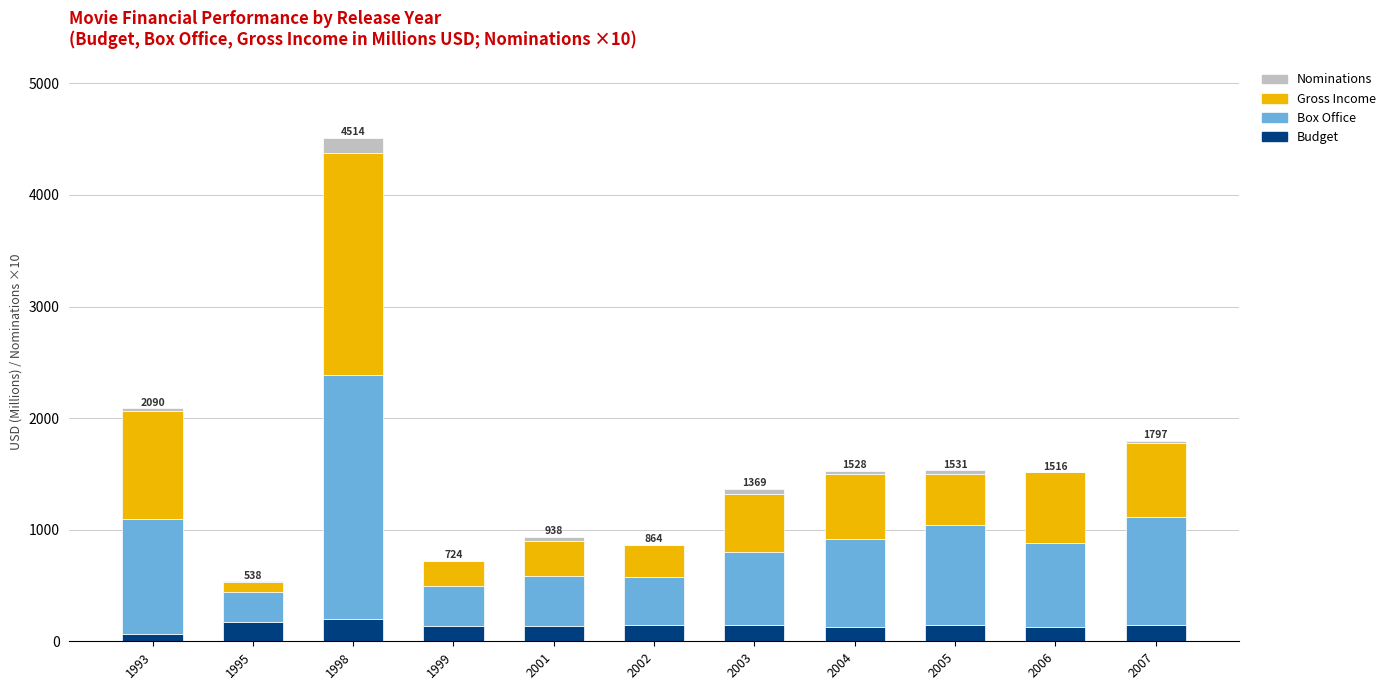

What is the highest value of the Budget series?

200.0